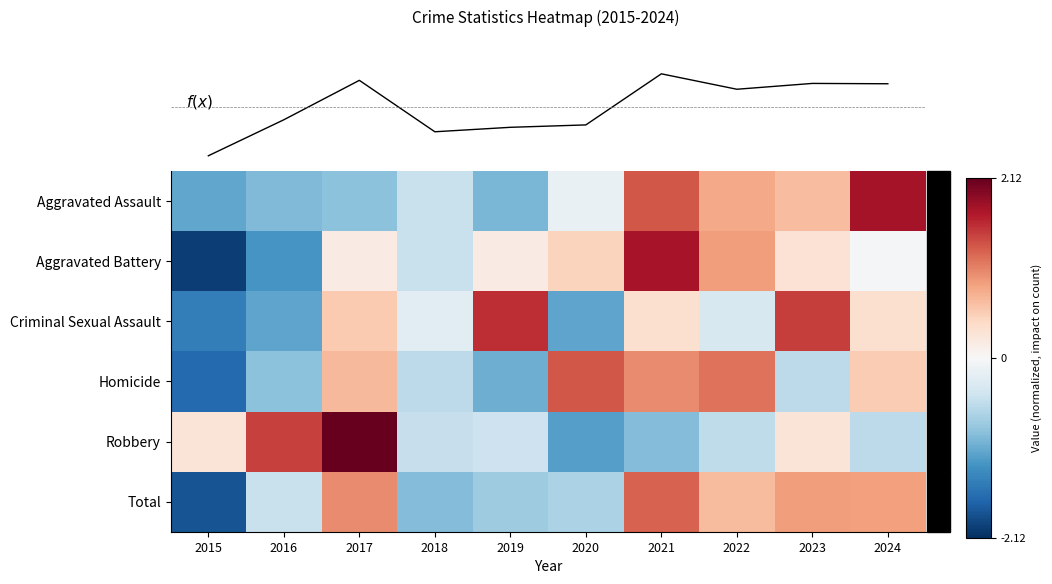

What is the difference between the maximum and minimum values in the Homicide series?

3.0